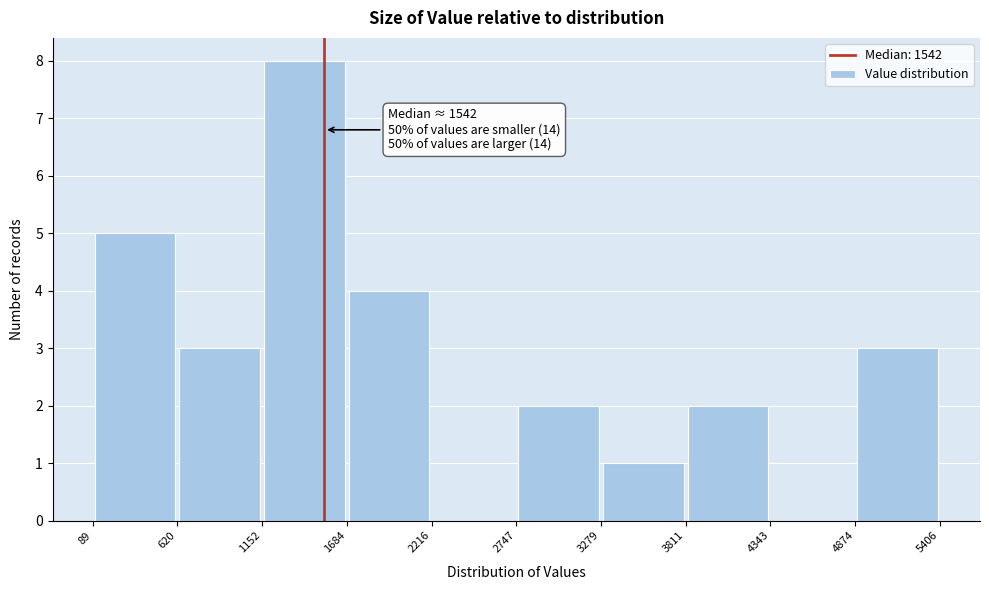

Over which range of the x-axis is the bar tallest?

1152 to 1684